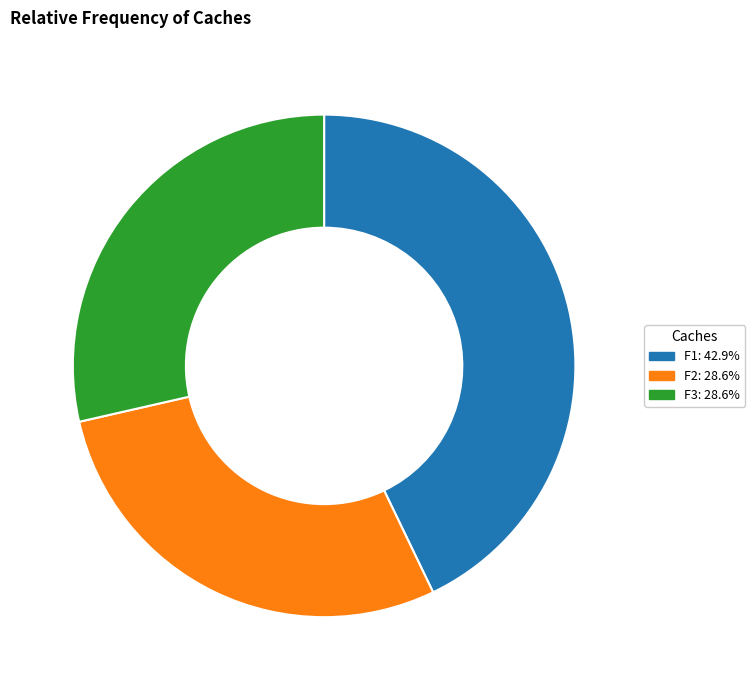

Count the number of slices in the pie.

3